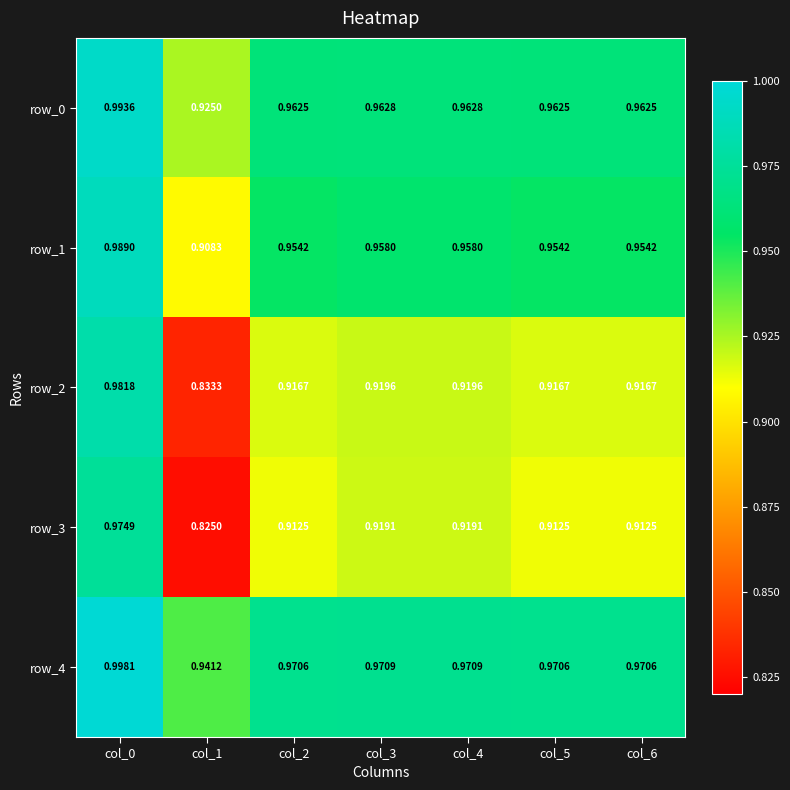

Is the value of row_1 at col_4 greater than the value of row_0 at col_1?

Yes